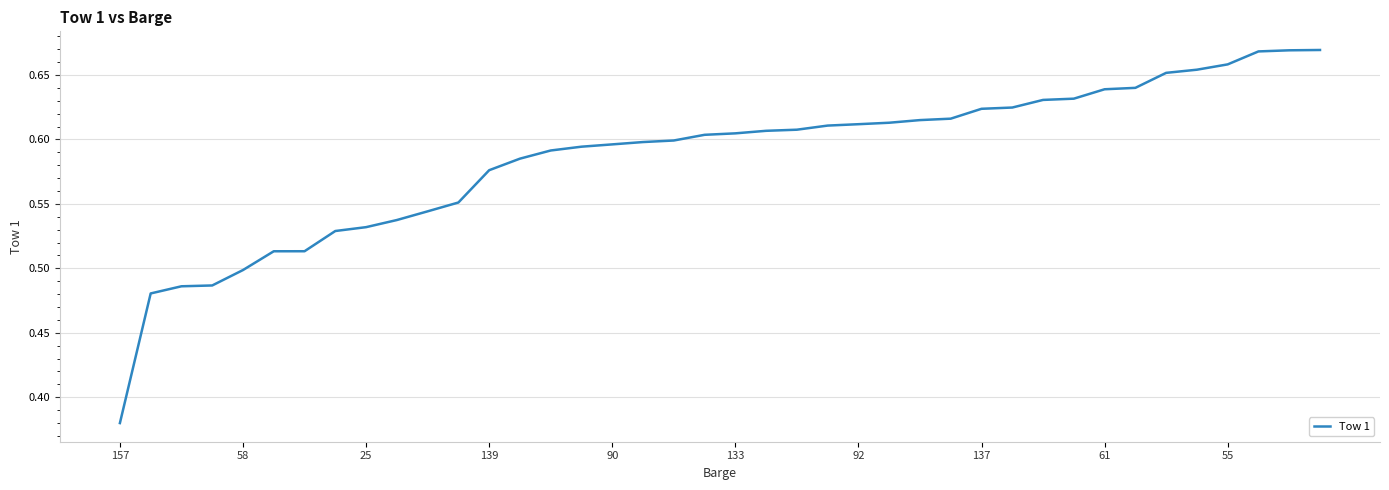

What is the difference between the maximum and minimum values?

0.3